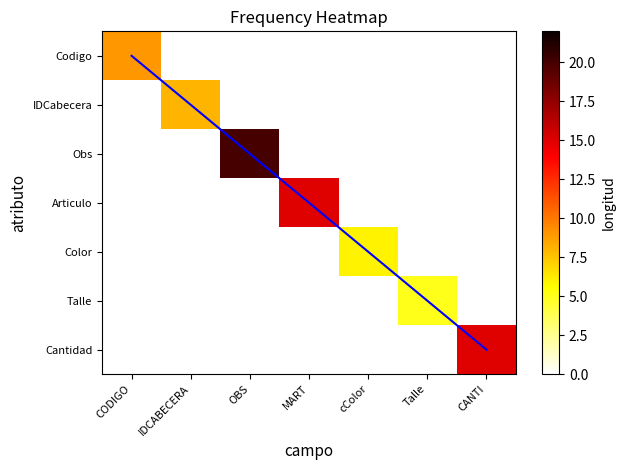

Rank the series at OBS from highest to lowest value.

Obs, diagonal, Codigo, IDCabecera, Articulo, Color, Talle, Cantidad